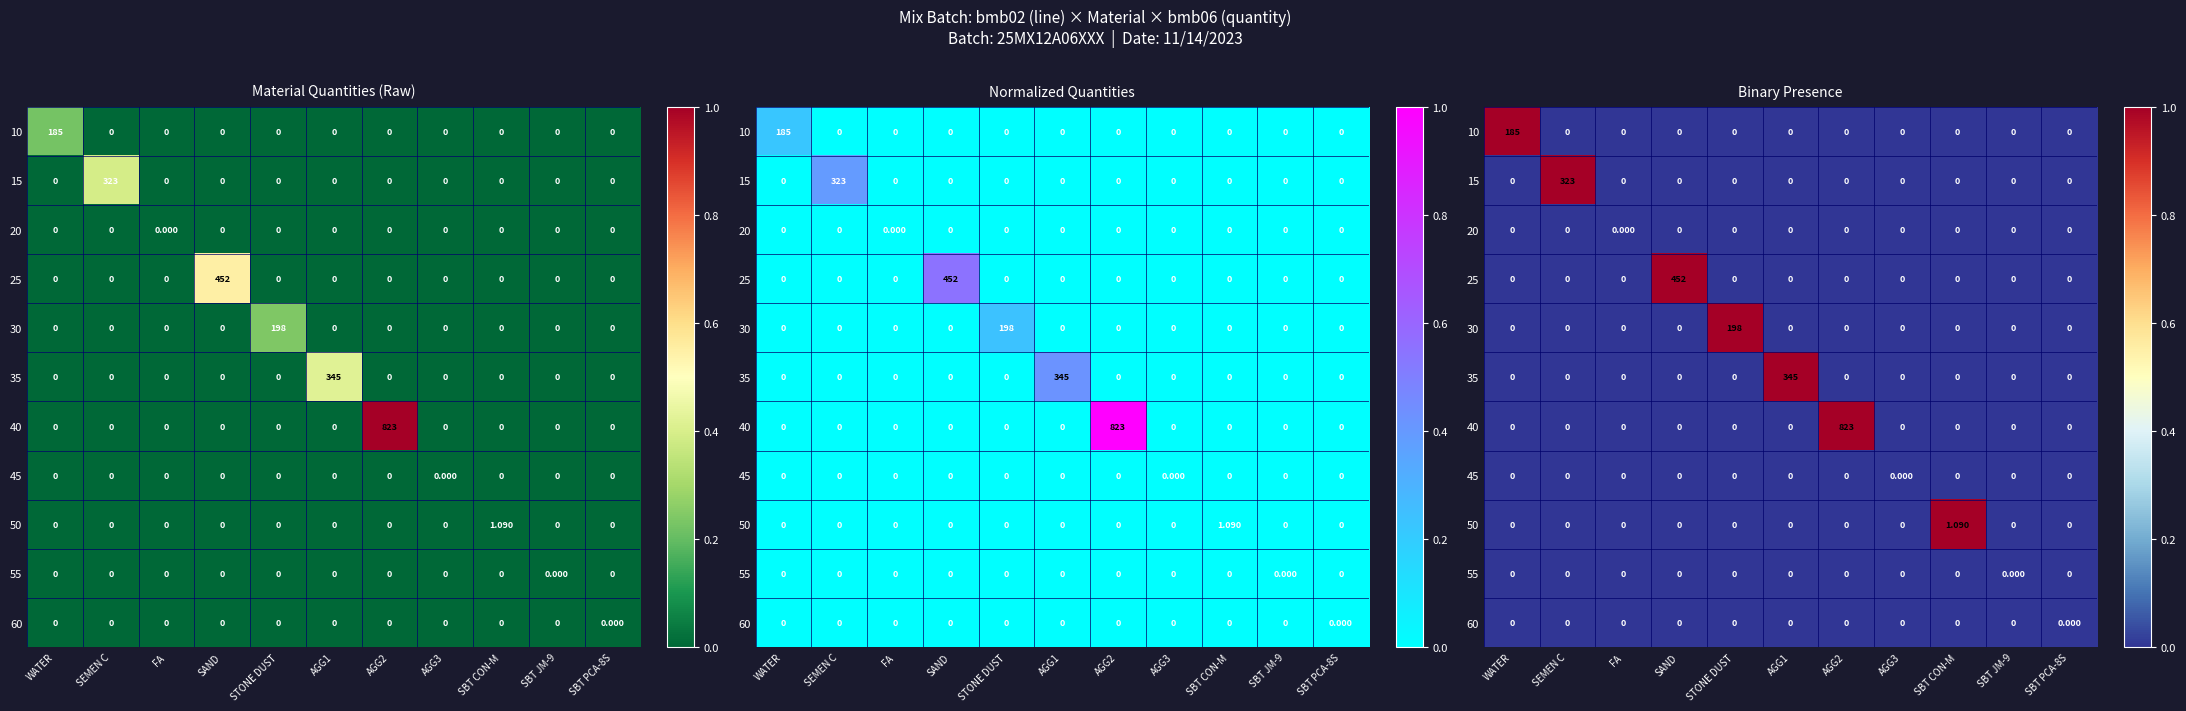

What is the total value across all series at SAND?

1